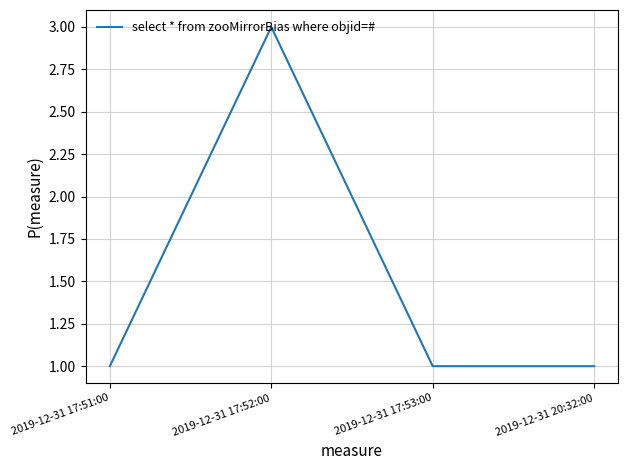

What position from the right is 2019-12-31 17:52:00?

3